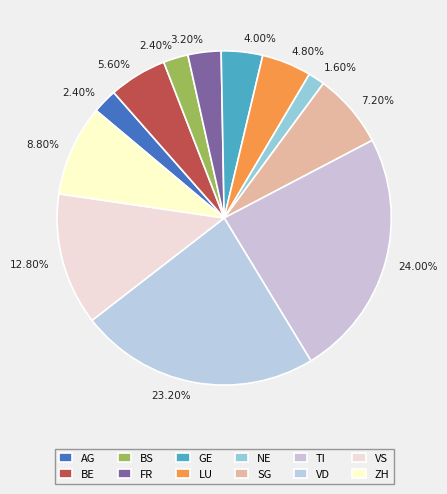

What is the ratio of the value at ZH to the value at VD?

0.4